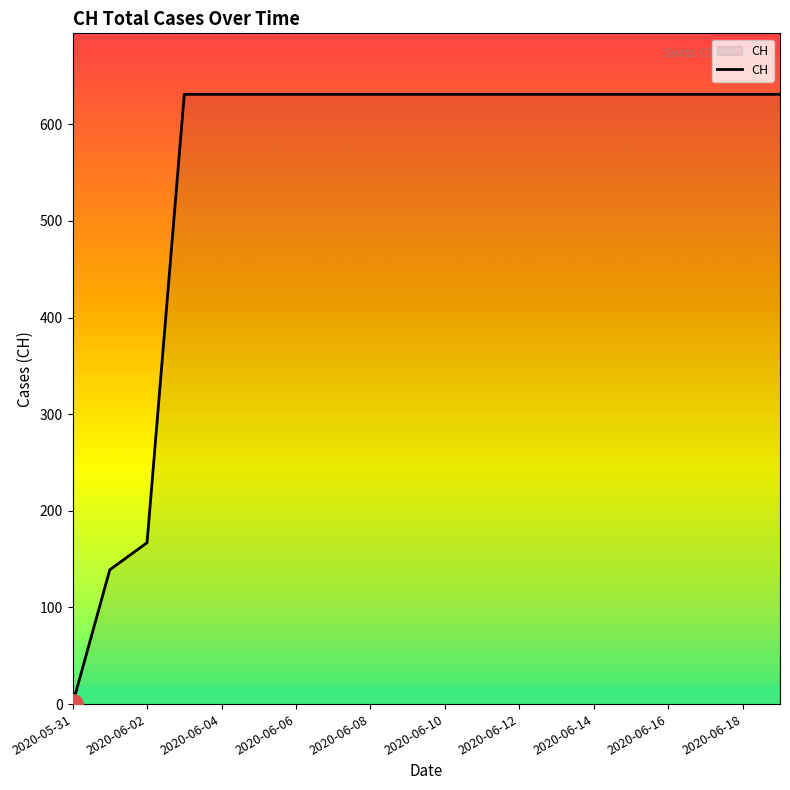

How many lines are shown in the chart?

1